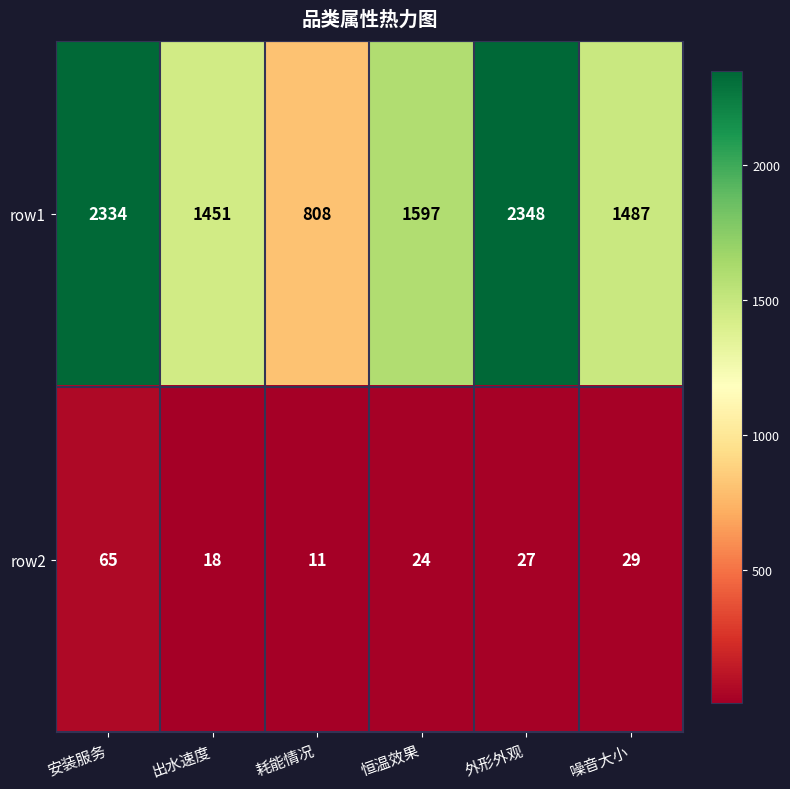

Reading right to left, list all the values displayed in this chart.

row1: 噪音大小=1487	外形外观=2348	恒温效果=1597	耗能情况=808	出水速度=1451	安装服务=2334
row2: 噪音大小=29	外形外观=27	恒温效果=24	耗能情况=11	出水速度=18	安装服务=65